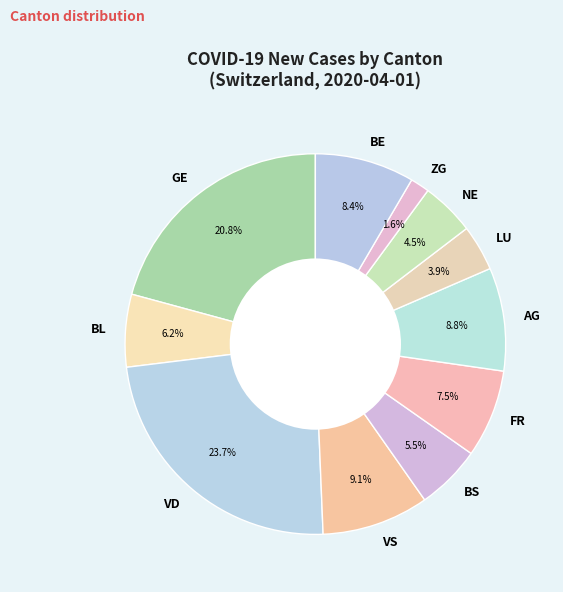

Which has a higher value, NE or LU?

NE